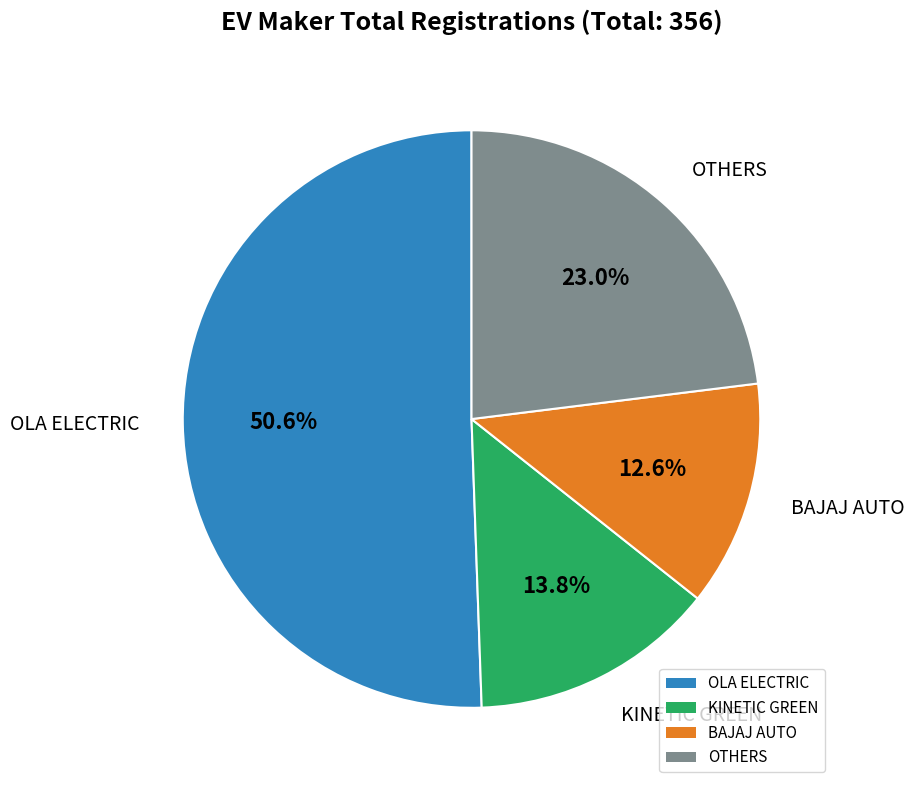

Which category accounts for the majority?

OLA ELECTRIC